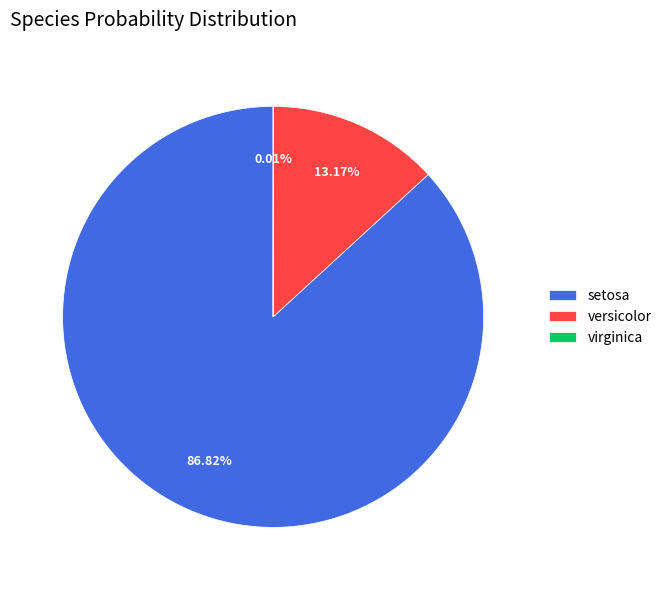

Is setosa the majority of the pie?

Yes